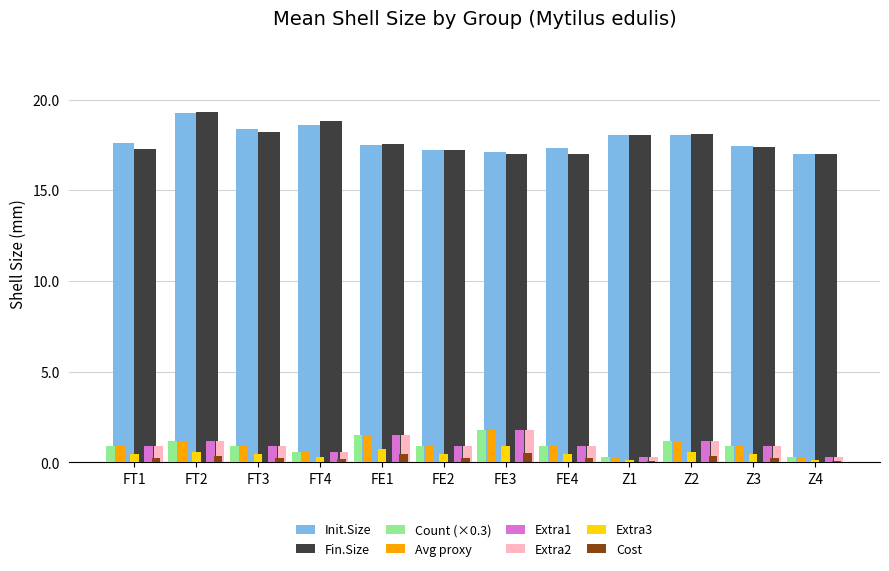

What is the difference between the maximum and minimum values in the Fin.Size series?

2.3